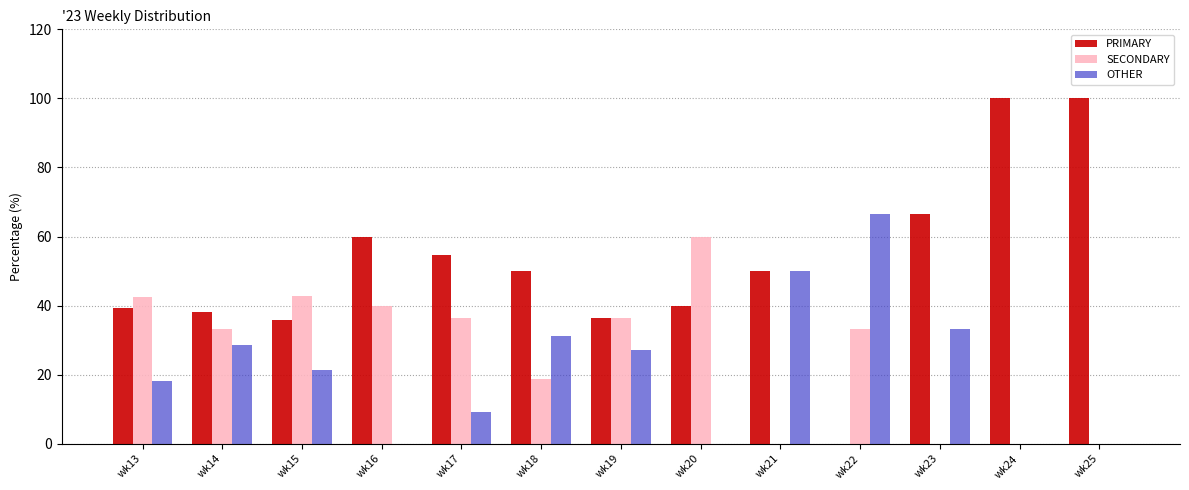

What is the sum of all SECONDARY values?

343.4